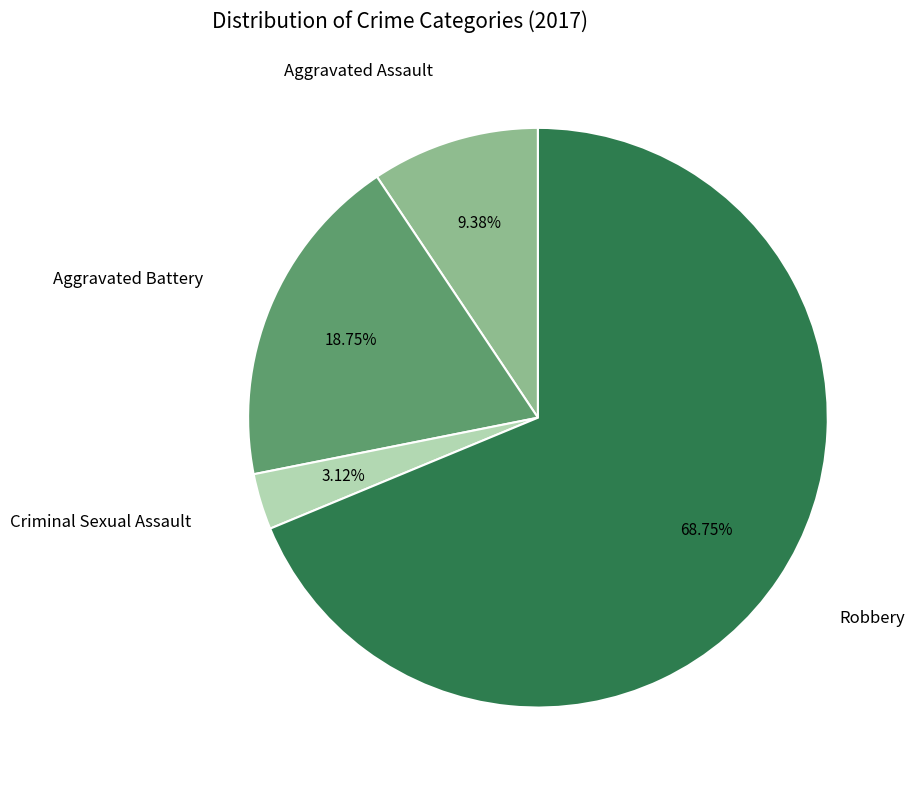

Is there a majority slice in this chart?

Yes